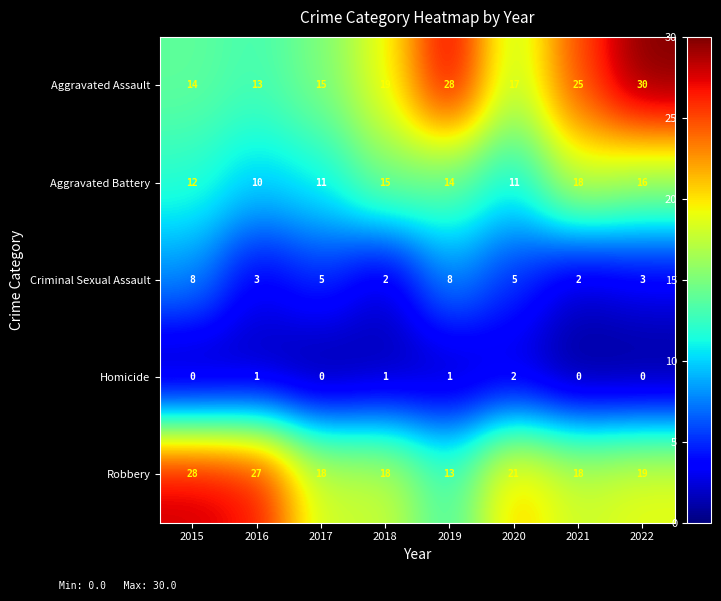

Which category has the lowest value in the Aggravated Battery series?

2016